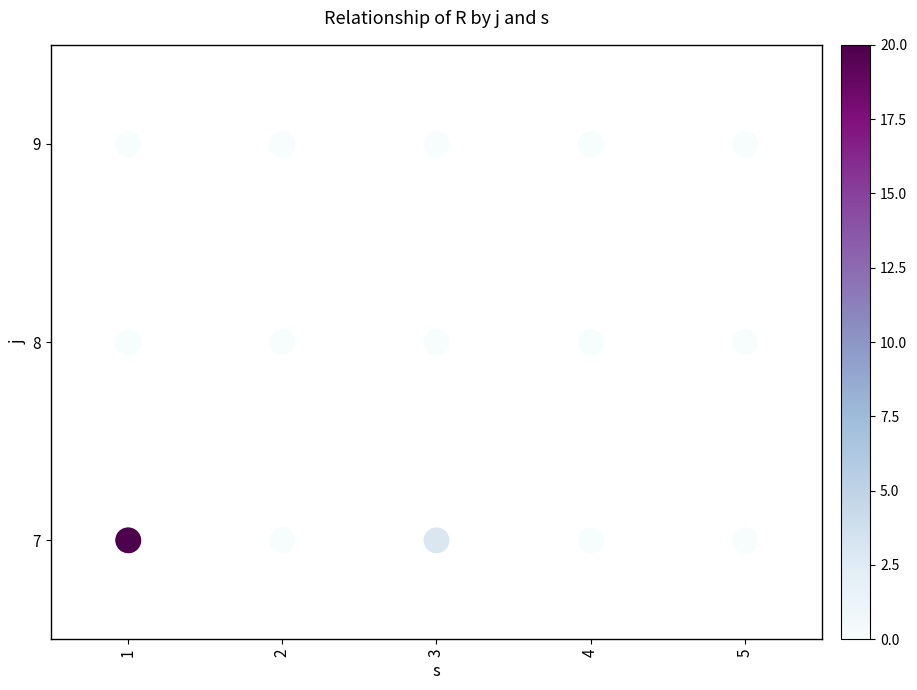

What is the difference between the maximum and minimum values in the s=4 series?

2